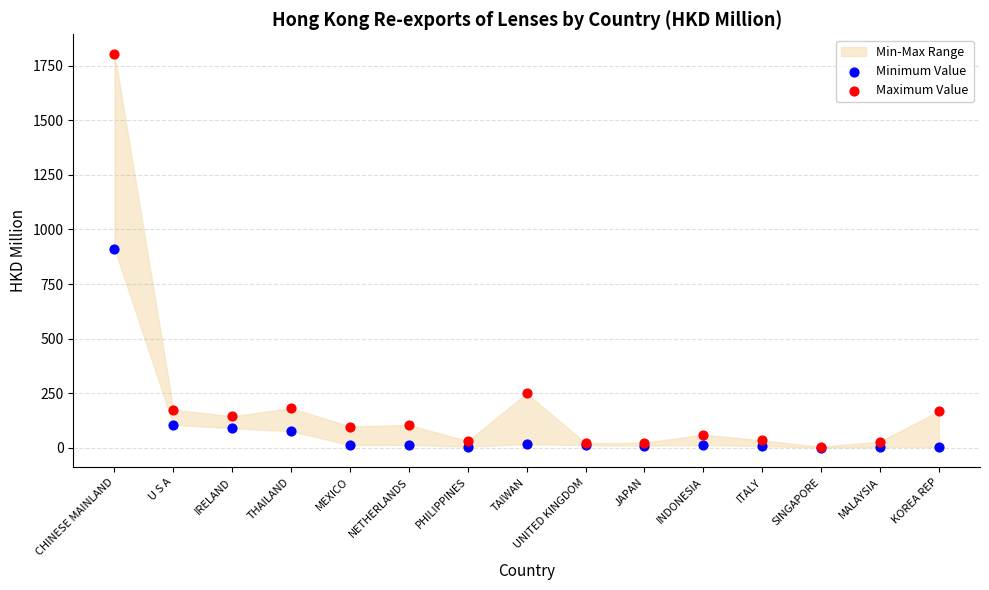

In the Minimum Value series, what Y value is closest to 455?

104.7